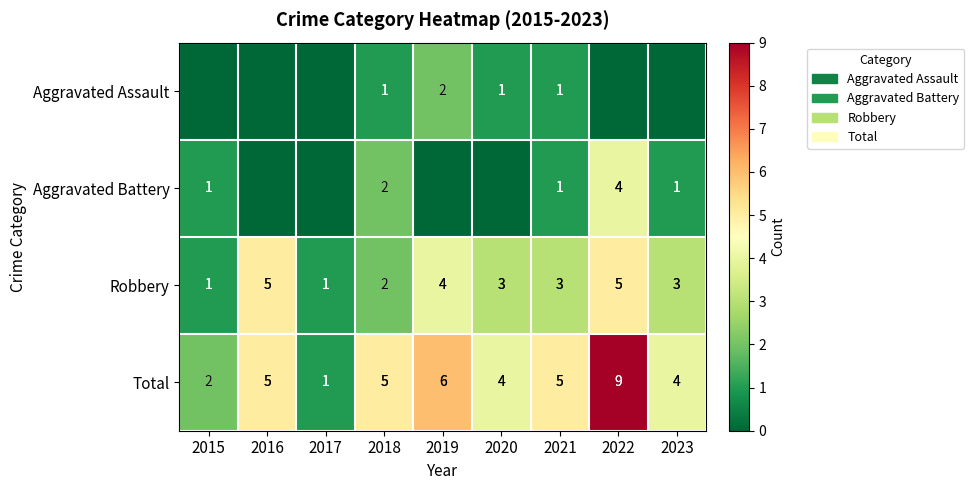

Between 2016 and 2019, which is larger?

2019